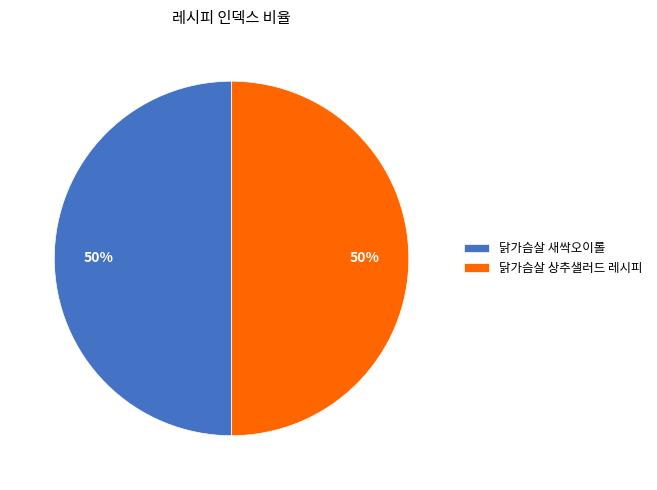

Combined, do 닭가슴살 새싹오이롤 and 닭가슴살 상추샐러드 레시피 account for over 50%?

Yes